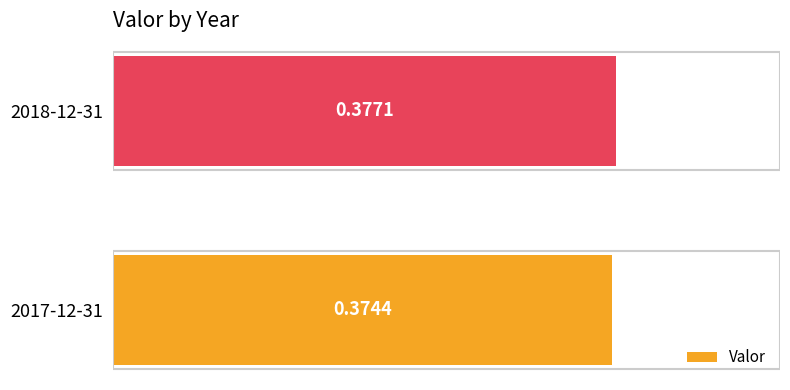

Count the number of data series in this chart.

1